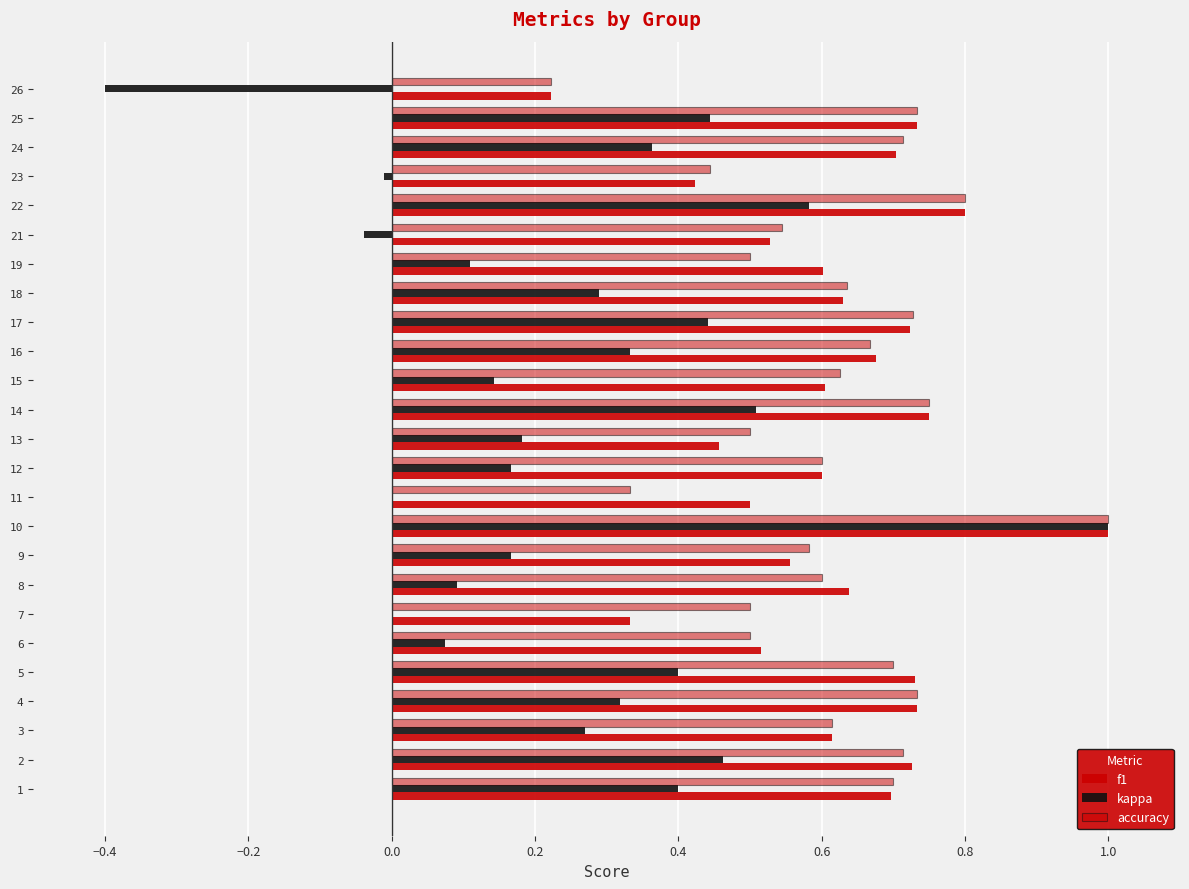

Count the number of data series in this chart.

3